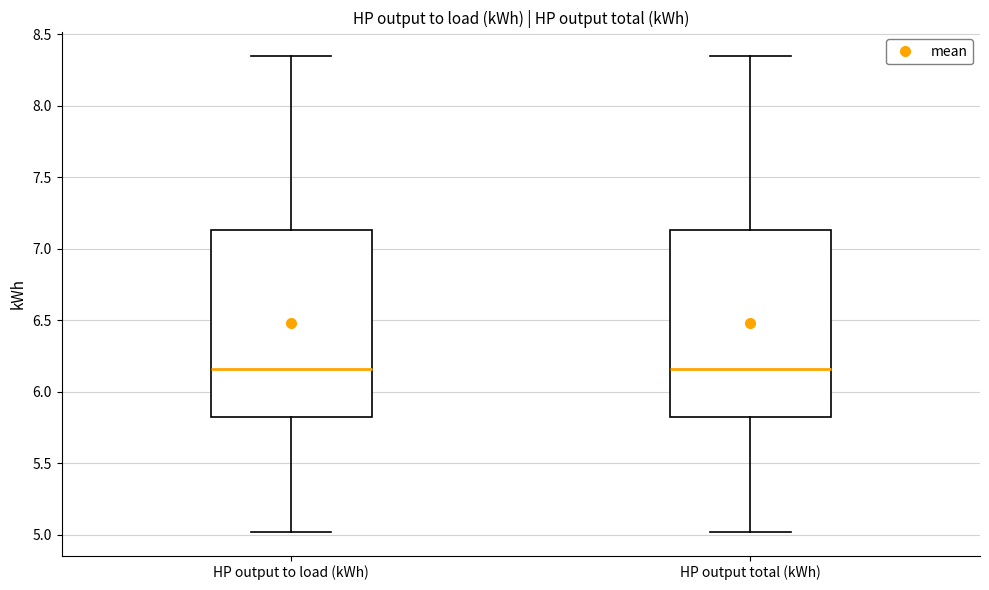

Where is the upper edge of the box for HP output total (kWh) on the y-axis? The values are not printed on the chart, so give them approximately, as read against the axis.

7.15